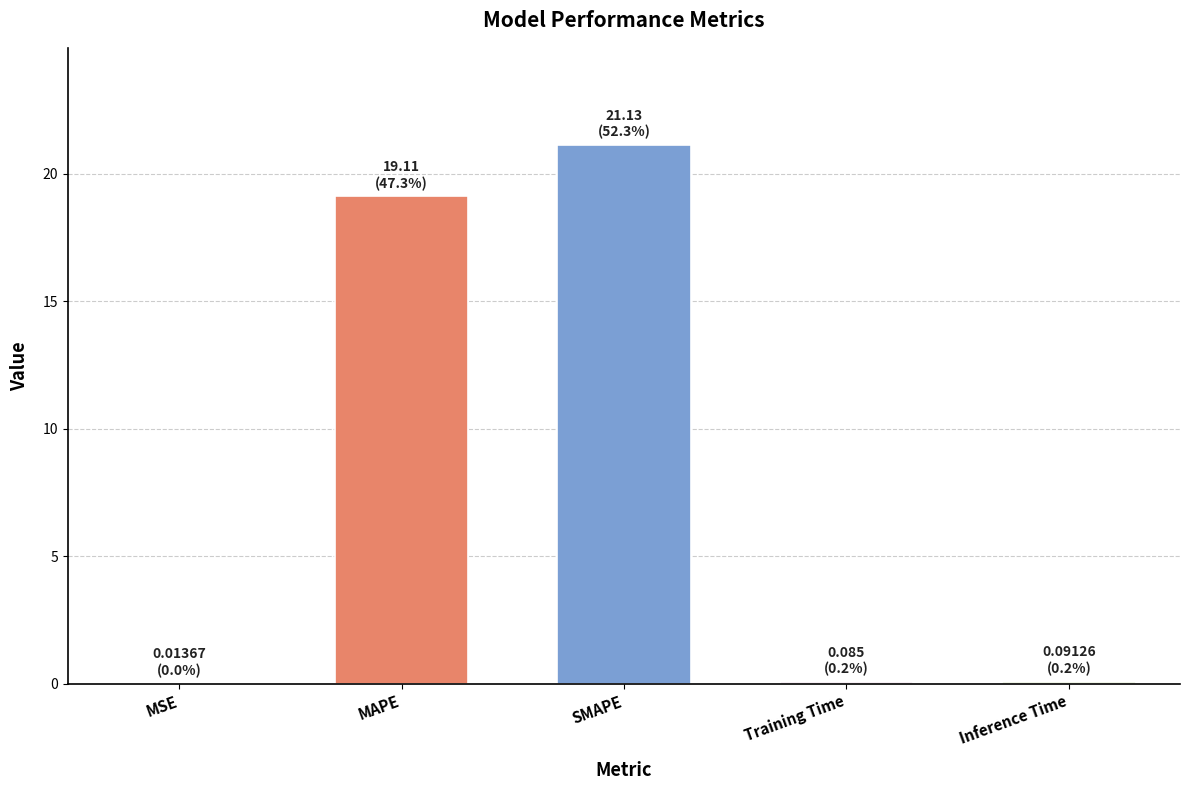

True or false: the data shows 19.1 at MAPE.

True